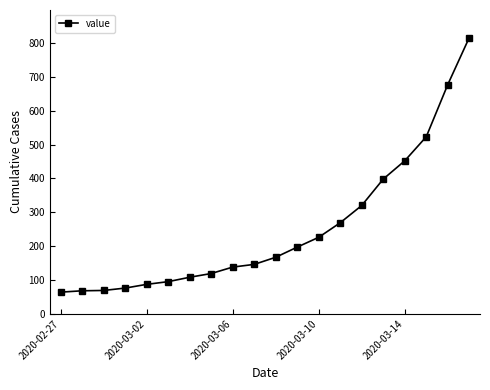

Count the number of categories in the chart.

20